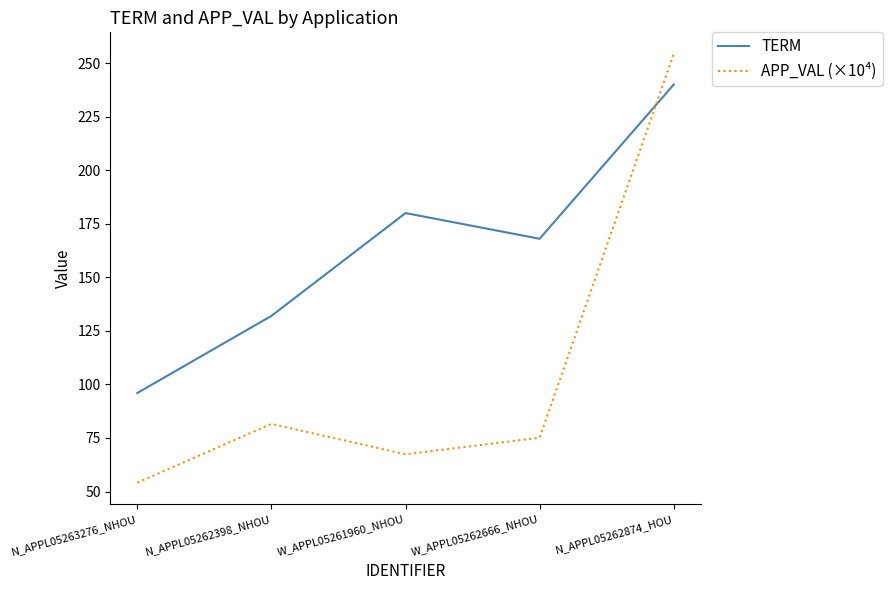

Reading left to right, list all the values displayed in this chart.

TERM: 96.0	132.0	180.0	168.0	240.0
APP_VAL (×10⁴): 54.1	81.6	67.4	75.1	254.4